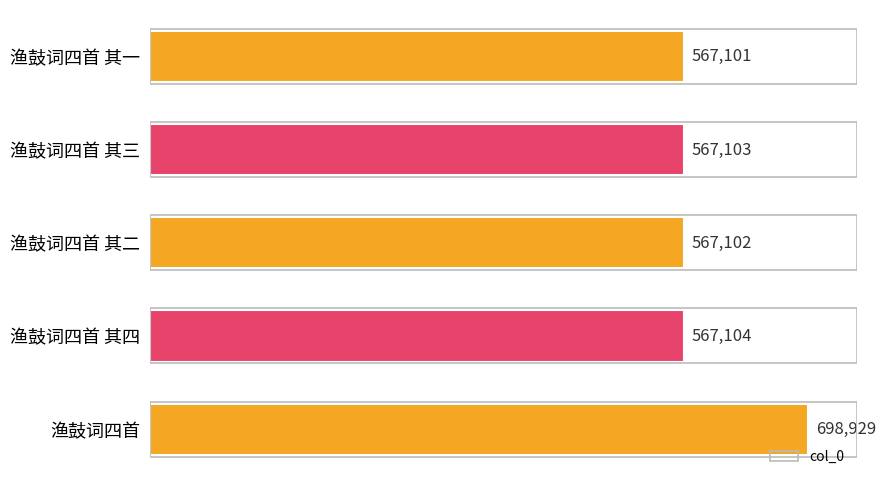

The value at 渔鼓词四首 其二 is 252516. True or false?

False